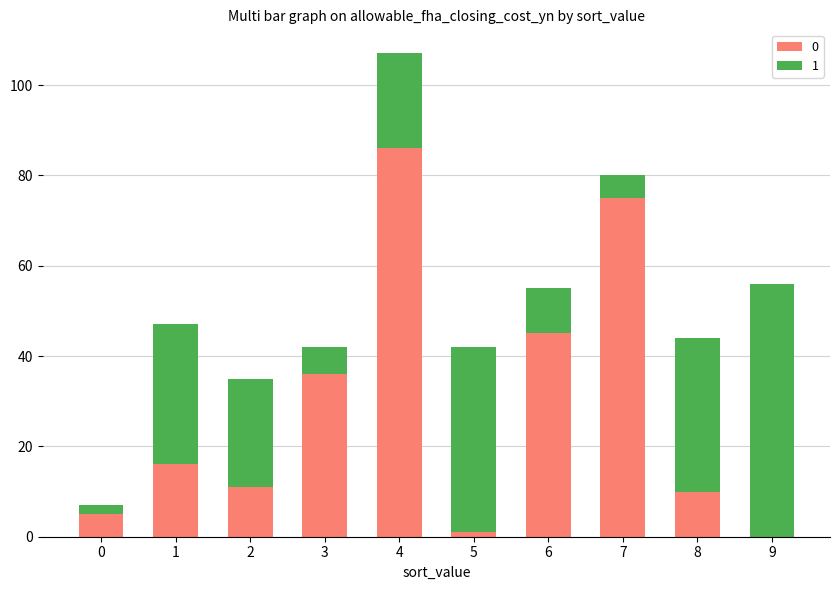

What is the sum of the 0 values at 8 and 0?

15